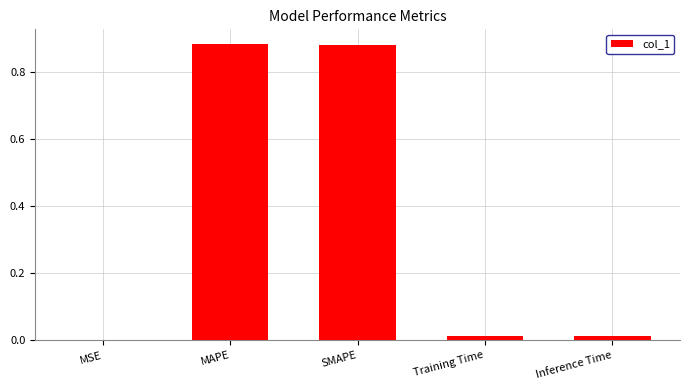

What is the change in value from SMAPE to Inference Time?

-0.9